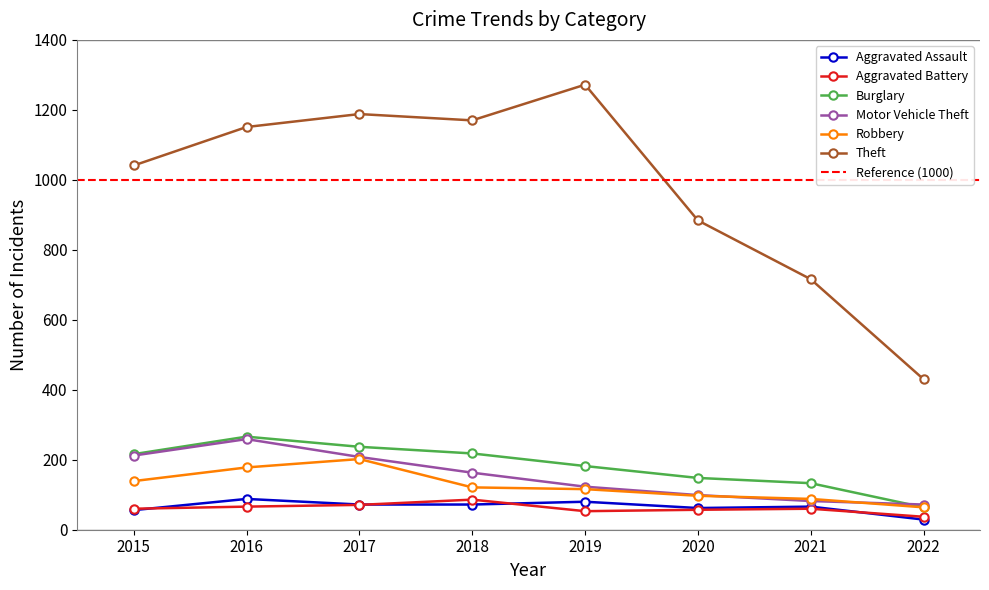

At which label does Aggravated Assault first exceed 72?

2016